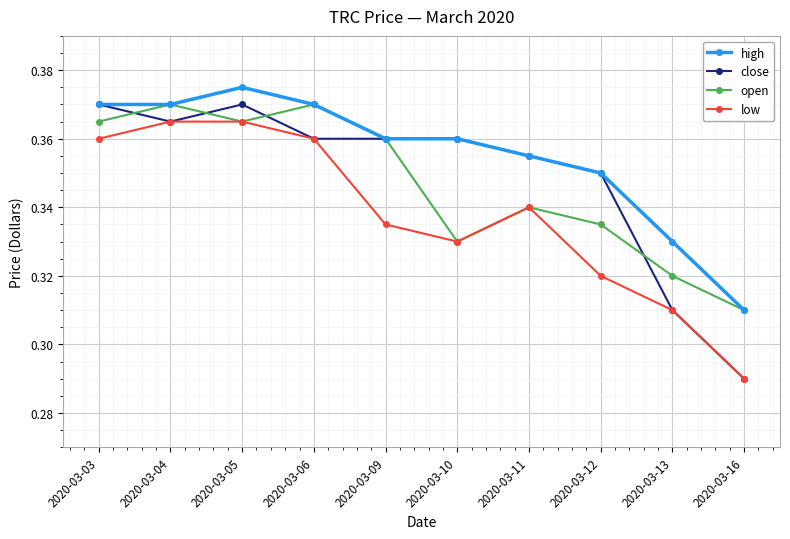

Which series has the widest spread of values?

close